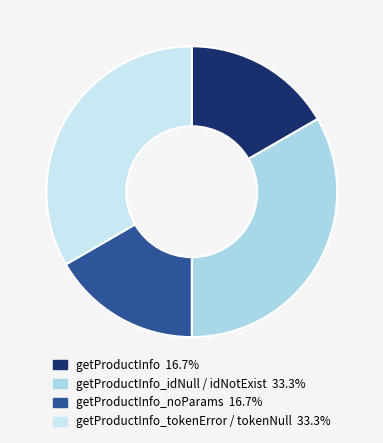

Rank the categories by value from highest to lowest.

getProductInfo_idNull, getProductInfo_idNotExist, getProductInfo_noParams, getProductInfo_tokenError, getProductInfo_tokenNull, getProductInfo